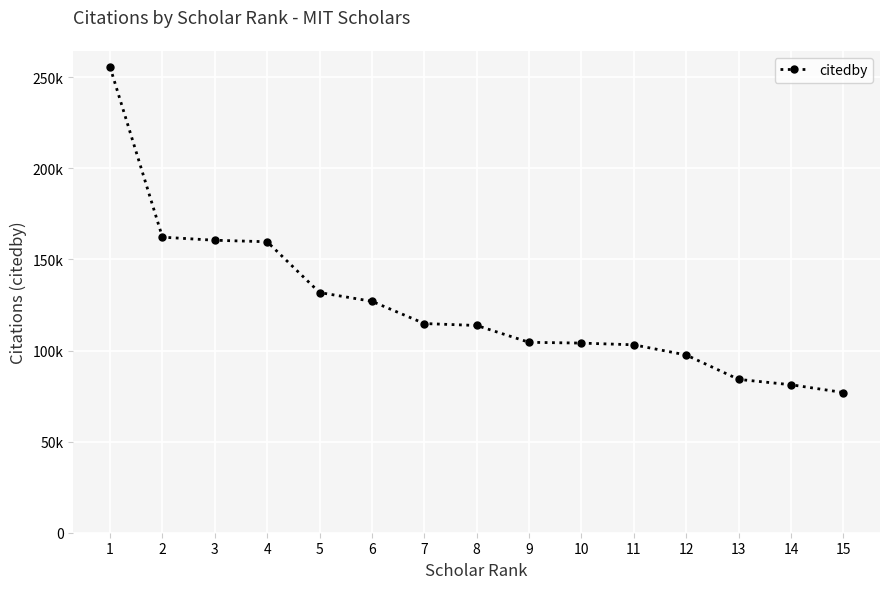

Is this an area chart (filled region under the line)?

No